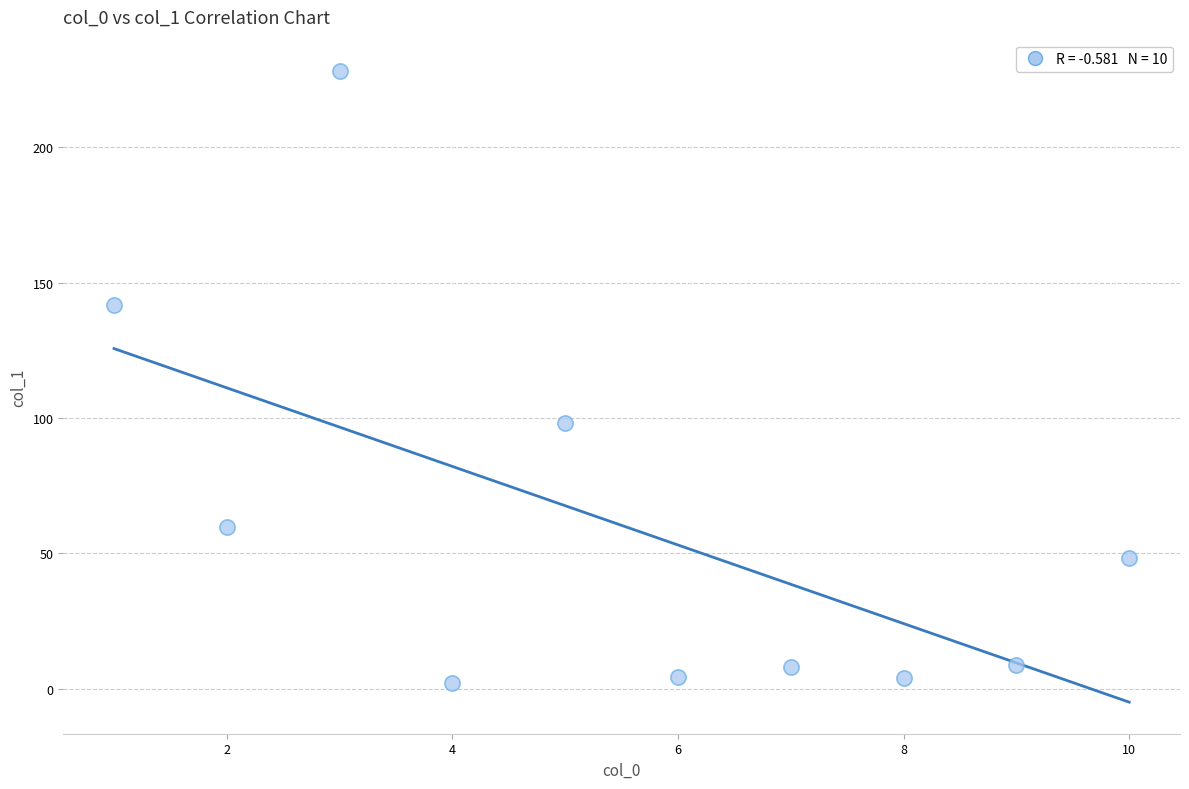

What Y value in the scatter plot is closest to 115?

98.2